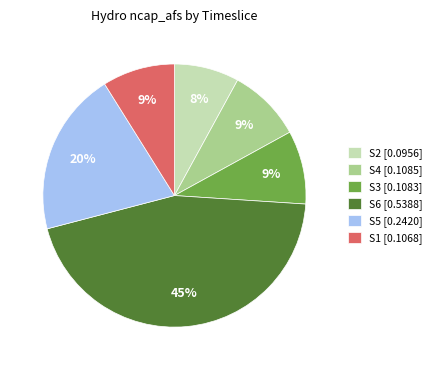

What percentage is the S1 [0.1068] slice, to the nearest percent?

9%